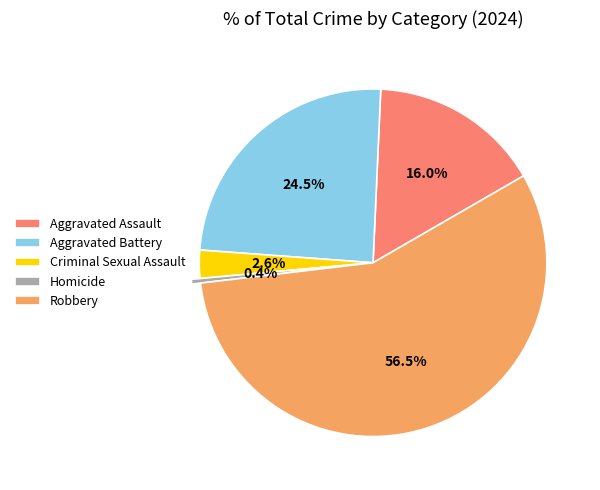

To the nearest percent, what is the difference between the largest and smallest slice percentages?

56%